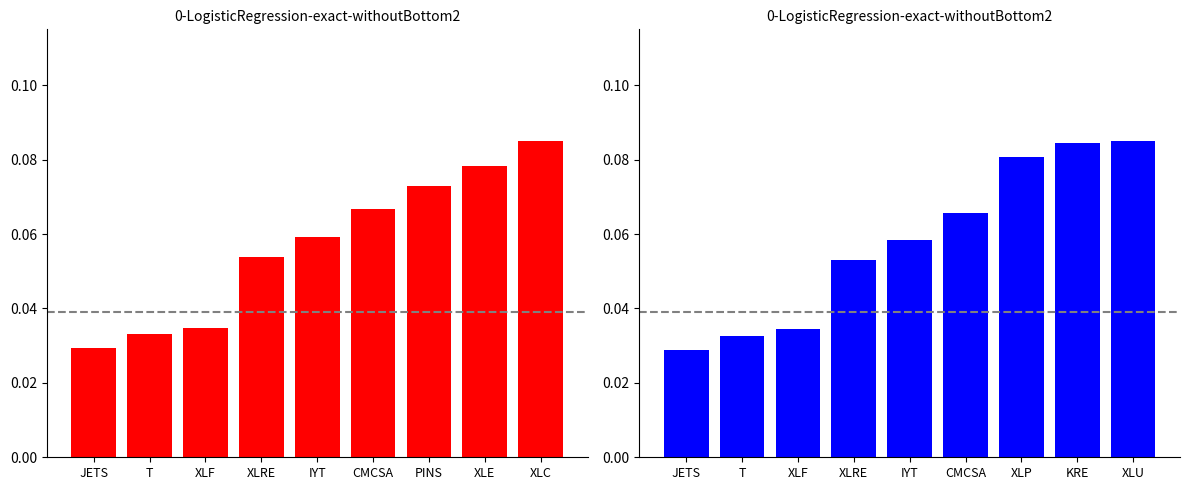

Count the number of categories in the chart.

9